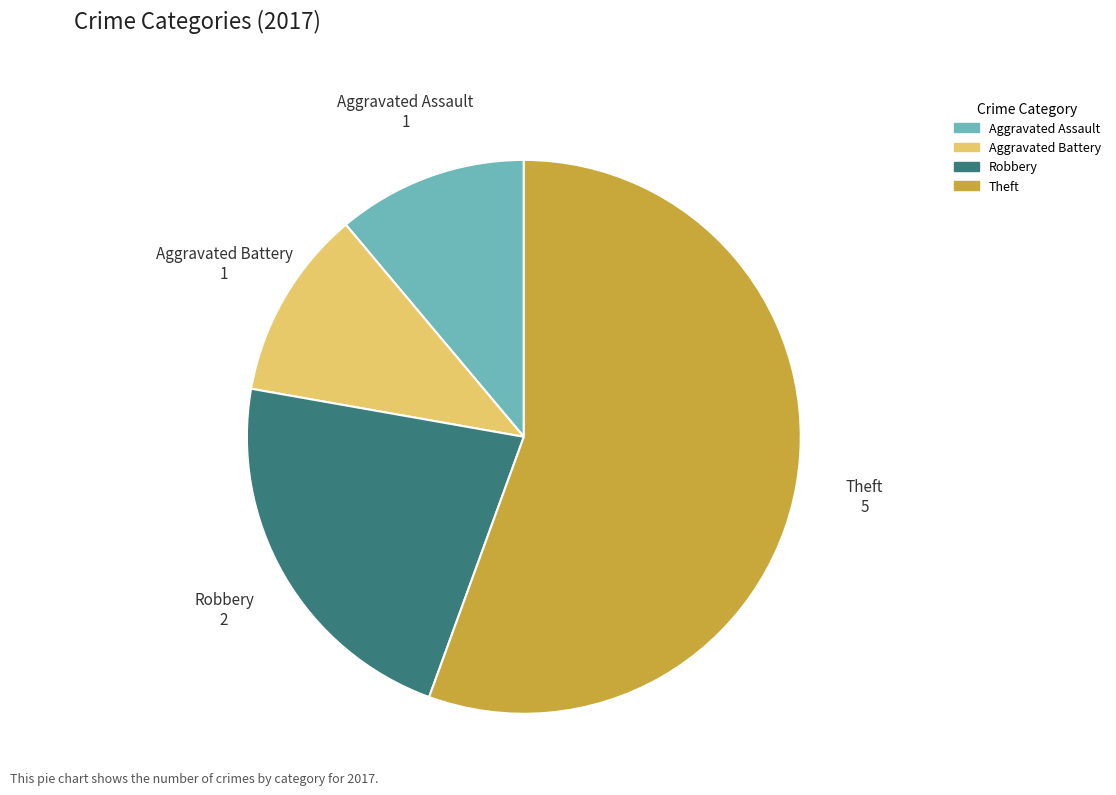

Is there a majority slice in this chart?

Yes